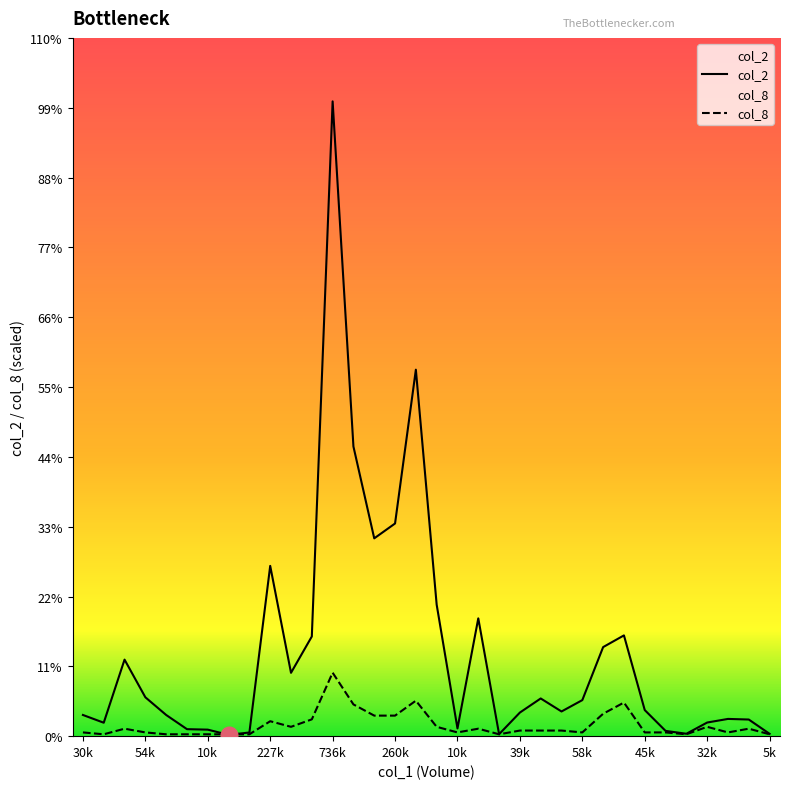

Which series has the largest range (max minus min)?

col_2